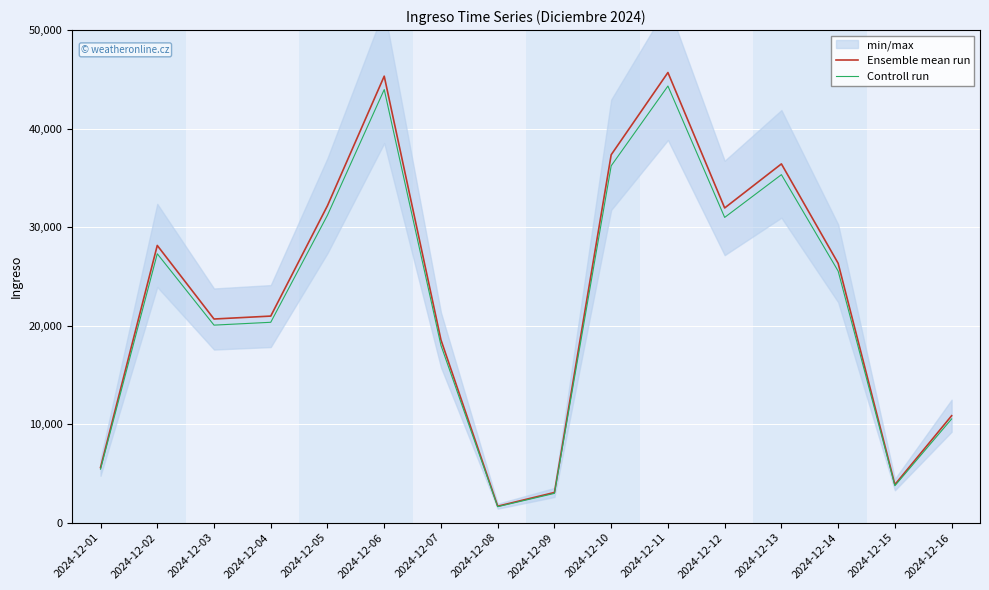

Which category has the lowest value in the Ensemble mean run series?

2024-12-08